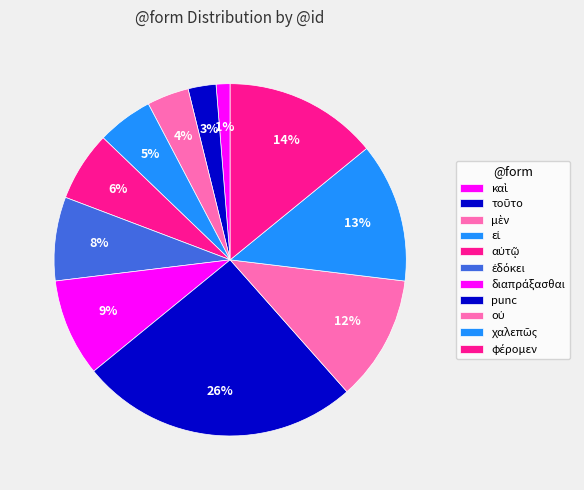

What is the ratio of the value at φέρομεν to the value at αὐτῷ?

2.2